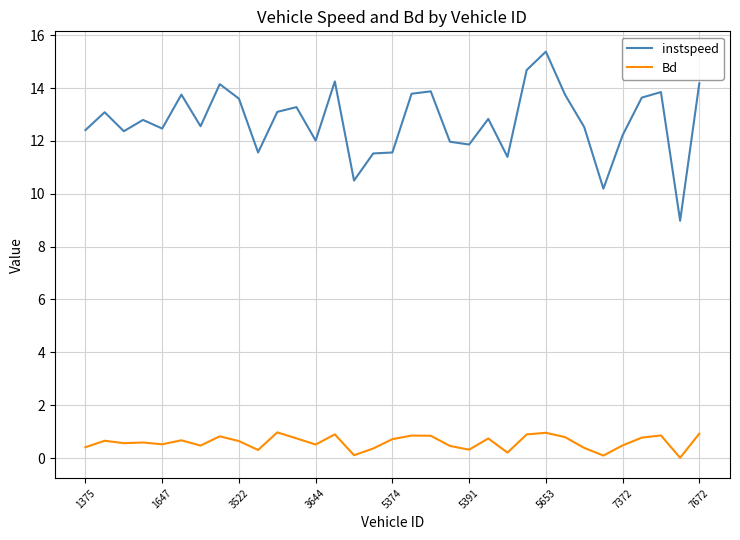

What is the lowest value of the instspeed series?

9.0